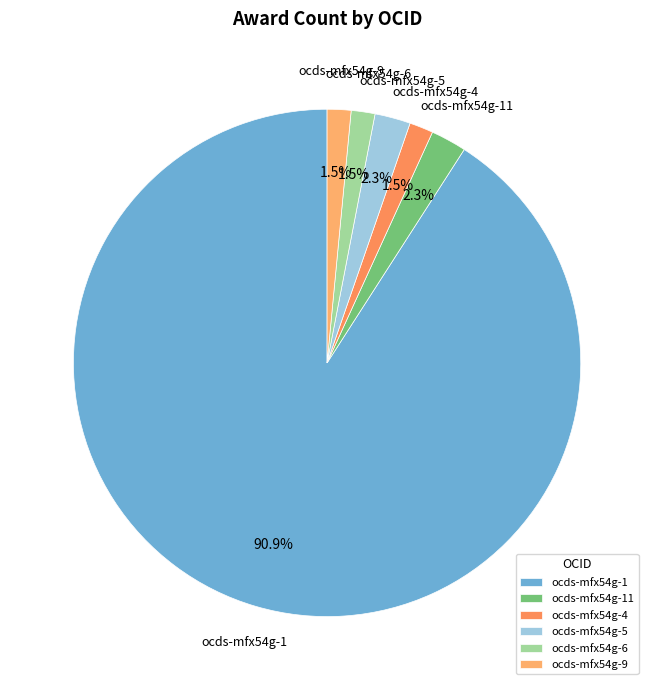

Is the sum of ocds-mfx54g-9 and ocds-mfx54g-11 greater than half?

No